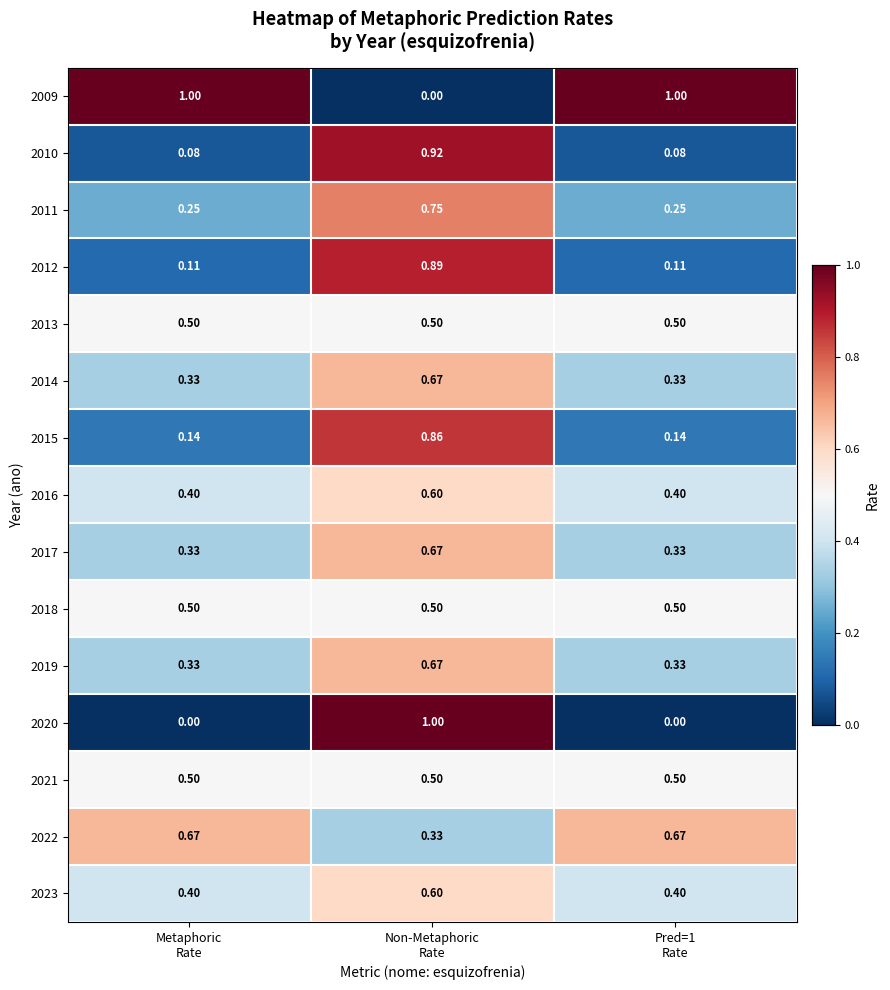

Count the number of categories in the chart.

3